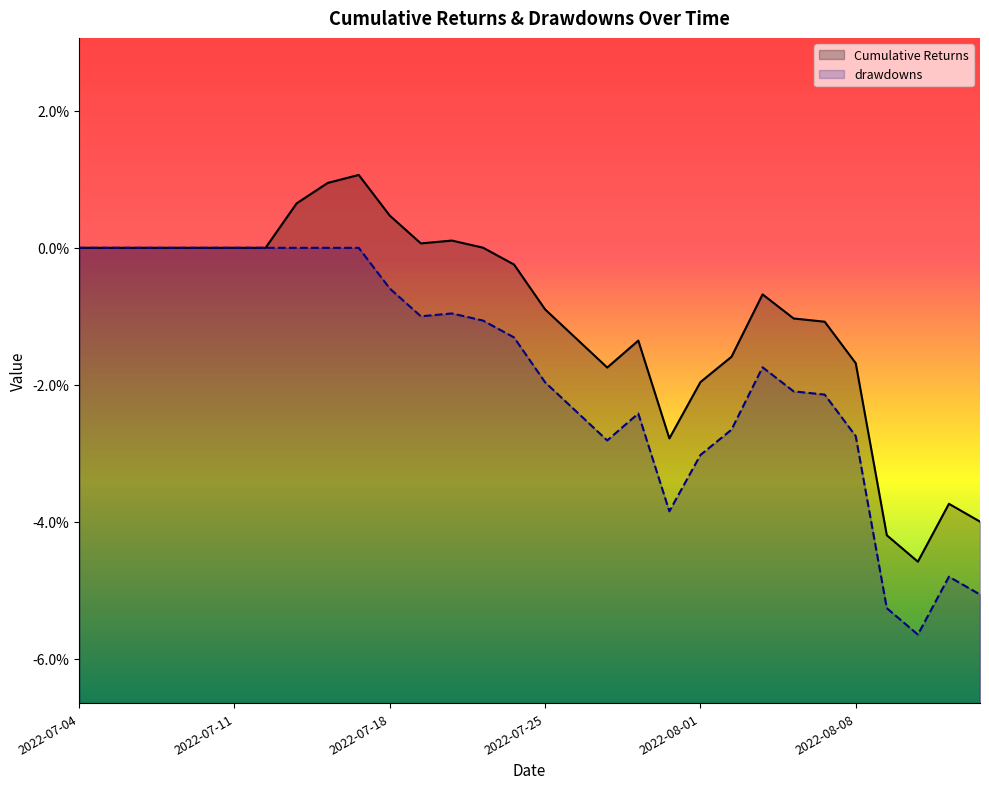

Count the drawdowns values in the range 0 to 1.

10